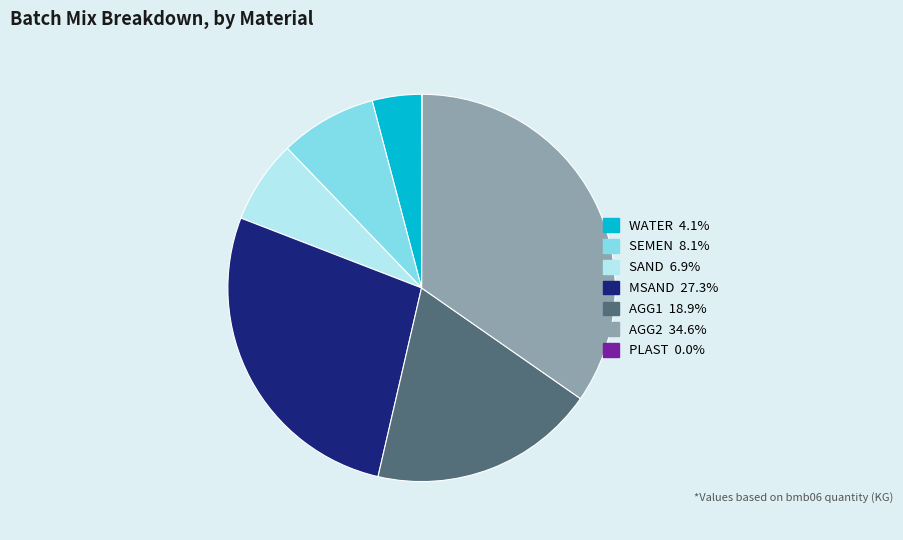

Combined, do AGG1 and MSAND account for over 50%?

No